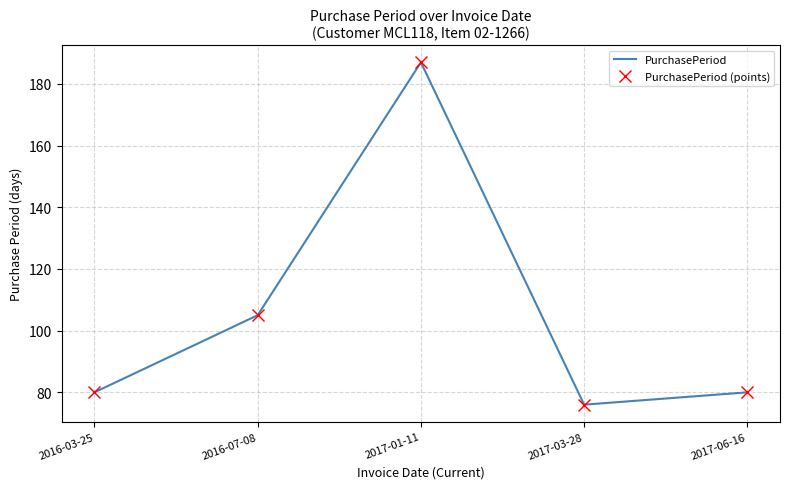

What is the minimum value for PurchasePeriod (points)?

76